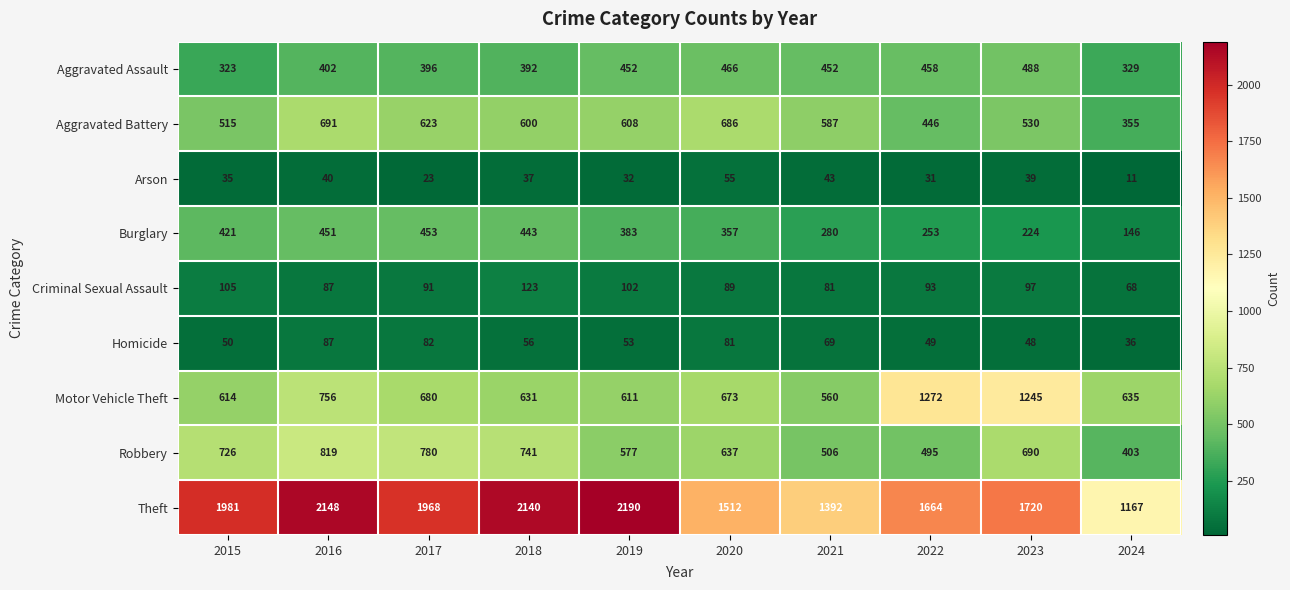

What is the maximum value shown in the chart?

2190